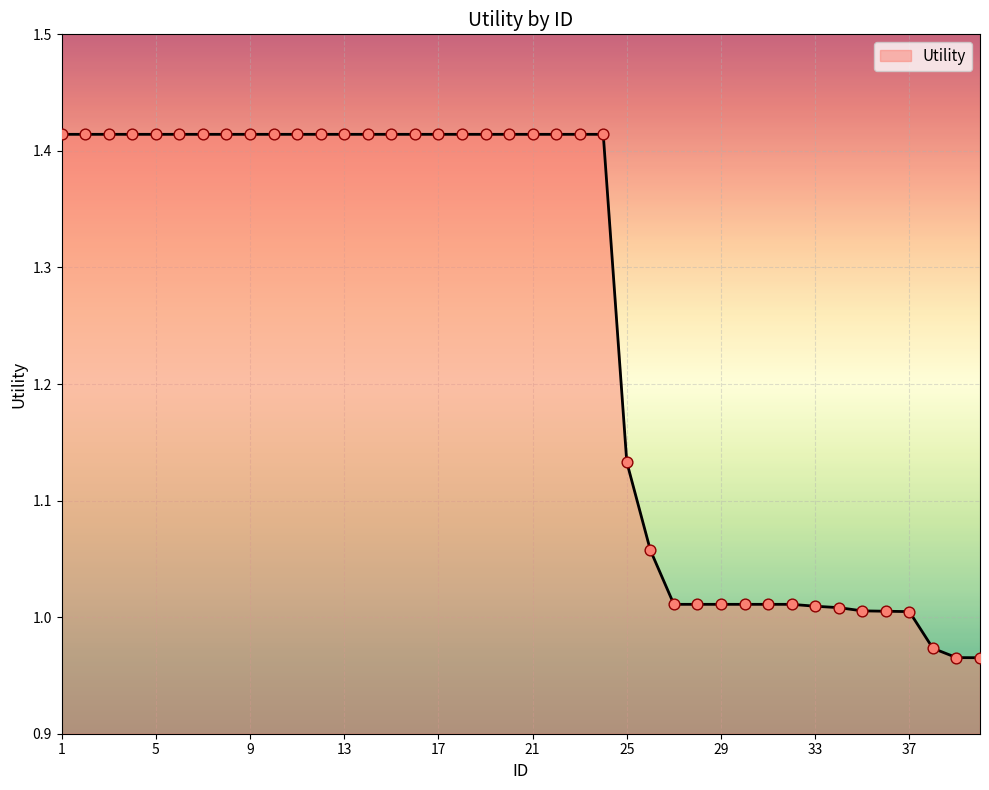

What is the difference between the maximum and minimum values?

0.4